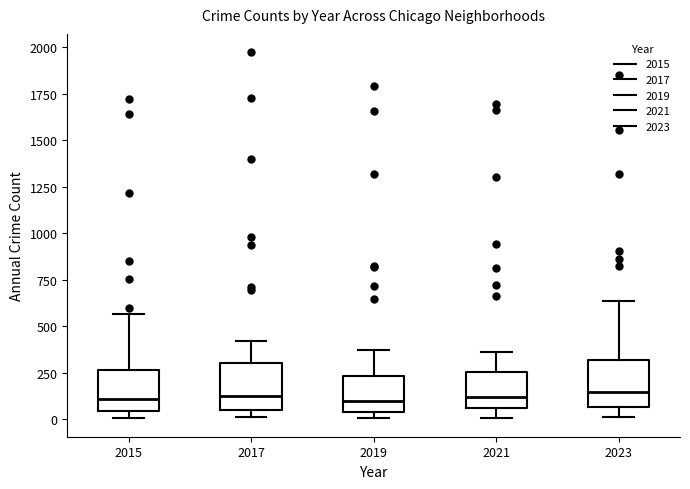

Reading left to right, transcribe this box plot: for each box, give where its median line is, the range the box spans, and where its two whiskers end, as read against the y-axis. The values are not printed on the chart, so give them approximately, as read against the axis.

2015: median 100, box 50 to 250, whiskers 0 to 550
2017: median 100, box 50 to 300, whiskers 0 to 400
2019: median 100, box 50 to 250, whiskers 0 to 400
2021: median 100, box 50 to 250, whiskers 0 to 350
2023: median 150, box 50 to 300, whiskers 0 to 650